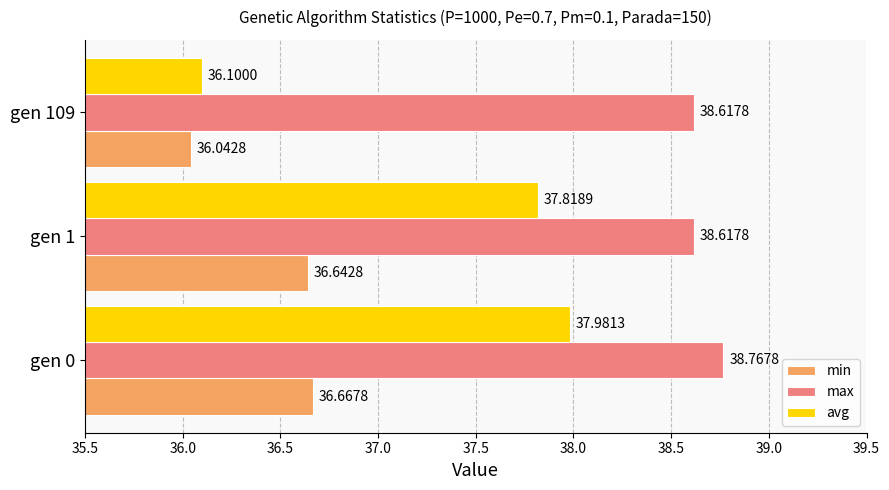

What is the difference between the maximum and minimum values in the min series?

0.6